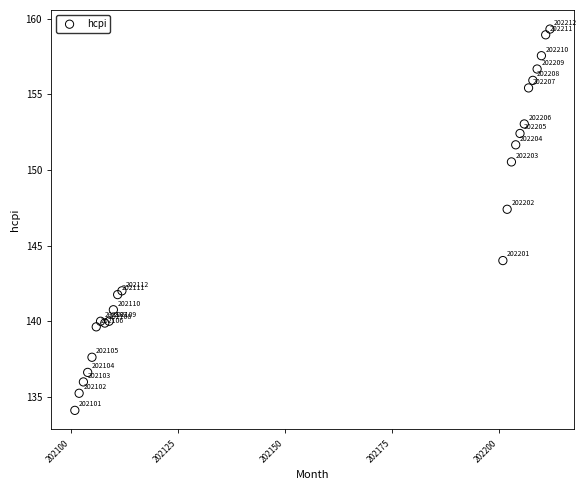

What Y value in the scatter plot is closest to 146?

147.4